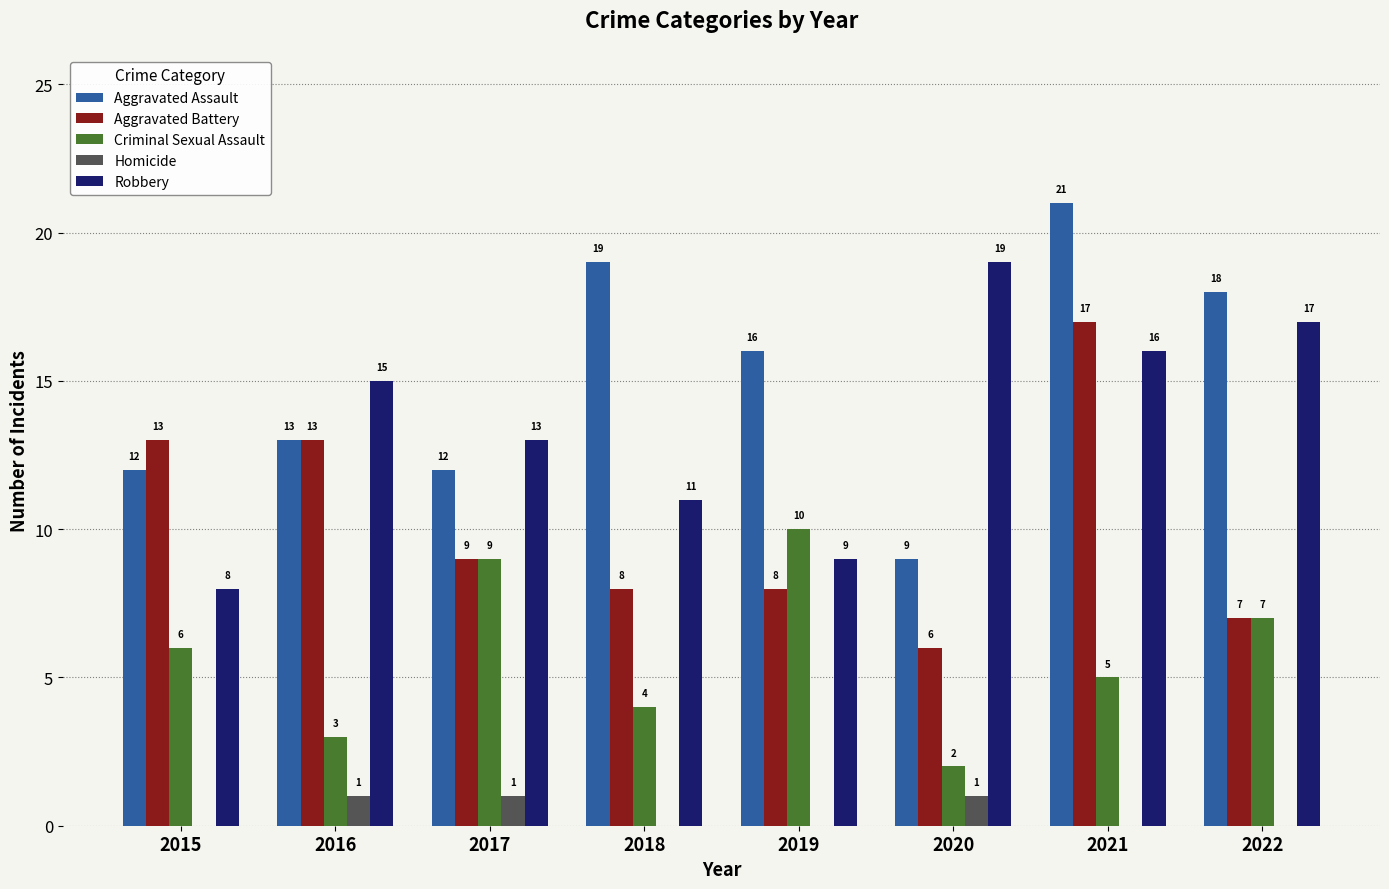

Reading right to left, extract all data points from this chart.

Aggravated Assault: 18	21	9	16	19	12	13	12
Aggravated Battery: 7	17	6	8	8	9	13	13
Criminal Sexual Assault: 7	5	2	10	4	9	3	6
Homicide: 0	0	1	0	0	1	1	0
Robbery: 17	16	19	9	11	13	15	8